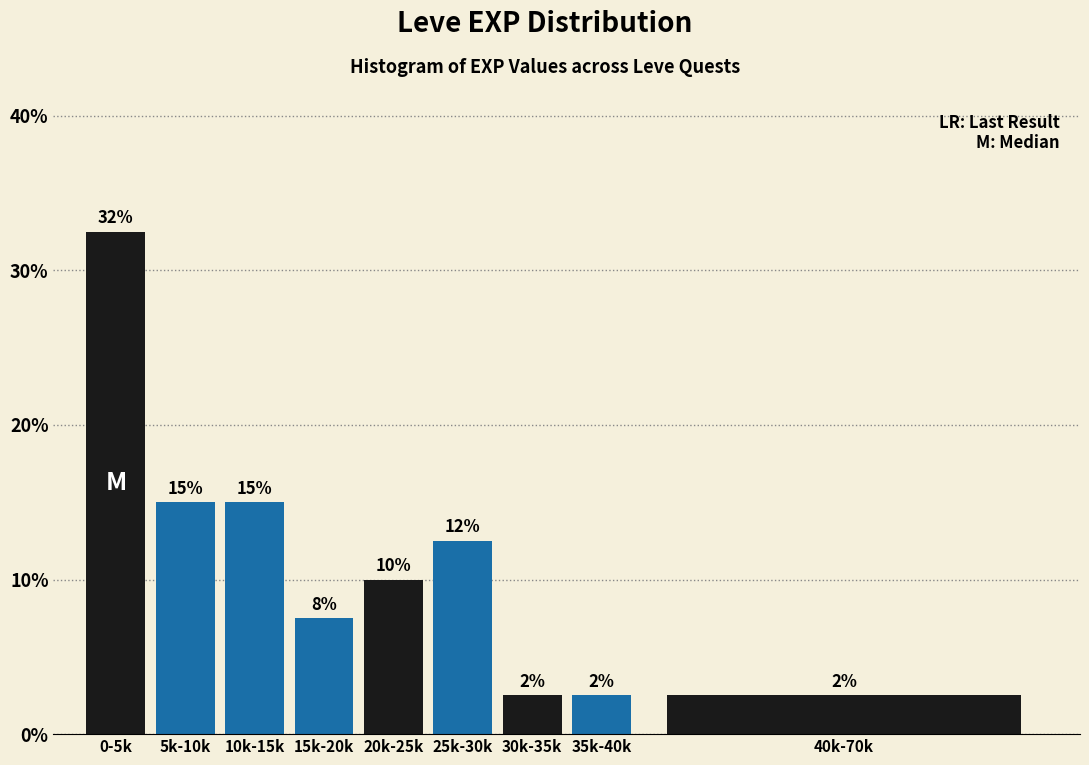

How many bars are there in total?

9